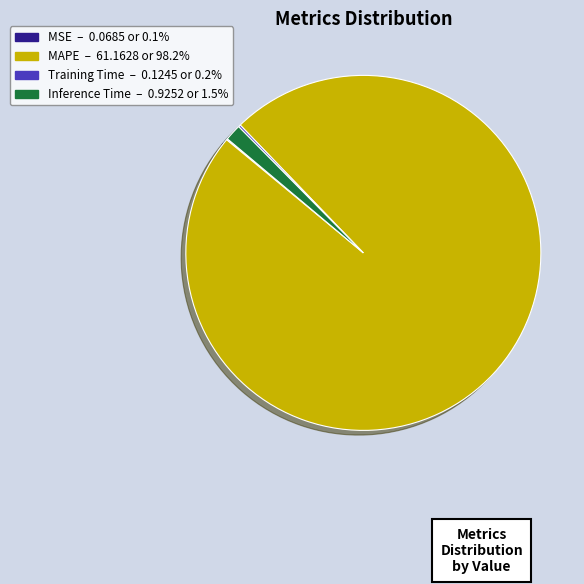

Which slice represents more than half of the pie?

MAPE